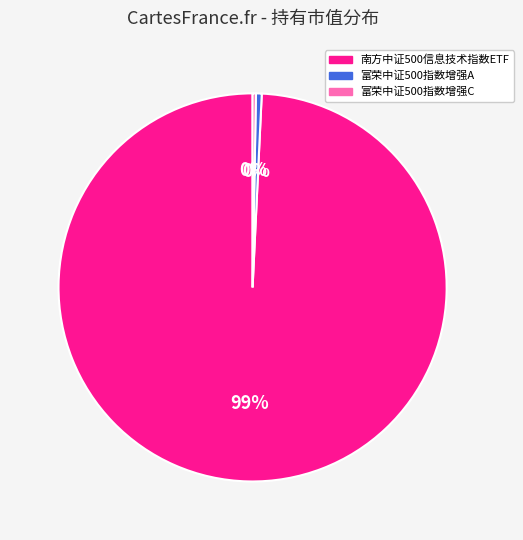

True or false: 富荣中证500指数增强A accounts for 0% of the total.

True